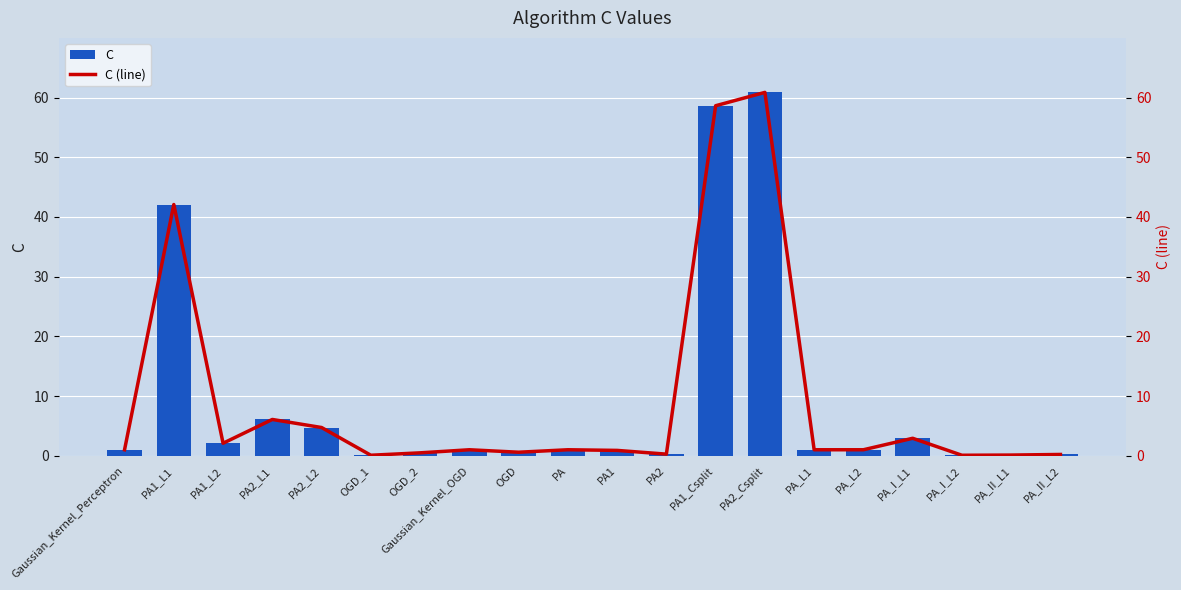

Are the bars grouped side by side (vs. stacked)?

Yes